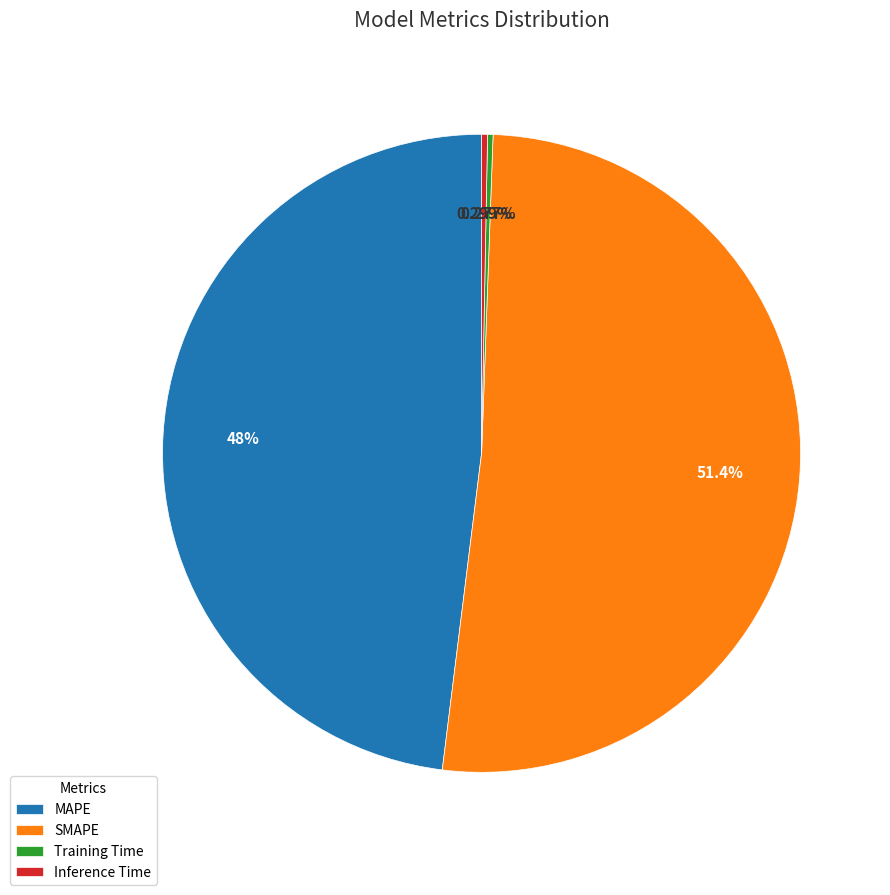

What percentage is the SMAPE slice, to the nearest percent?

51%